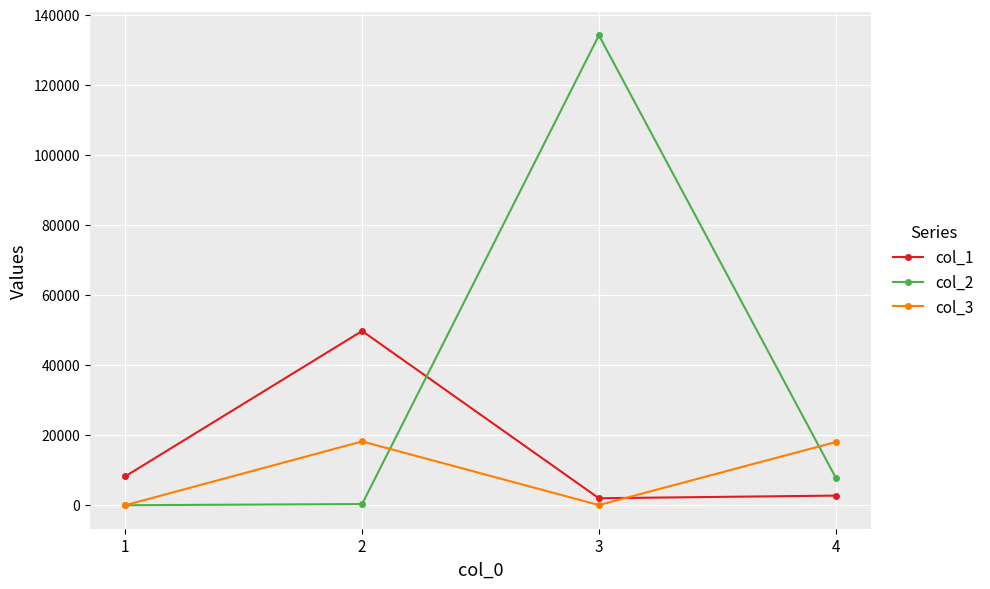

What is the greatest value displayed?

134151